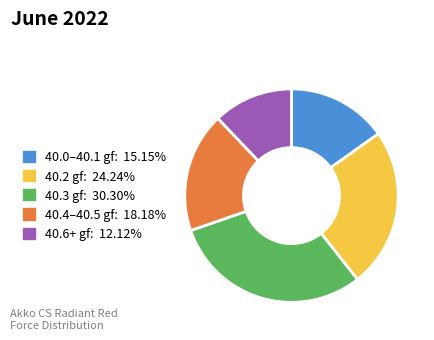

Does any single category account for the majority?

No